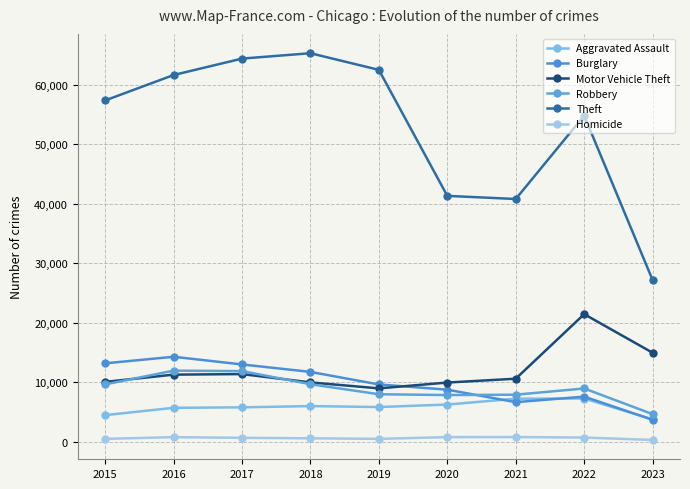

True or false: Aggravated Assault has more than 1 points higher than both neighbors.

True